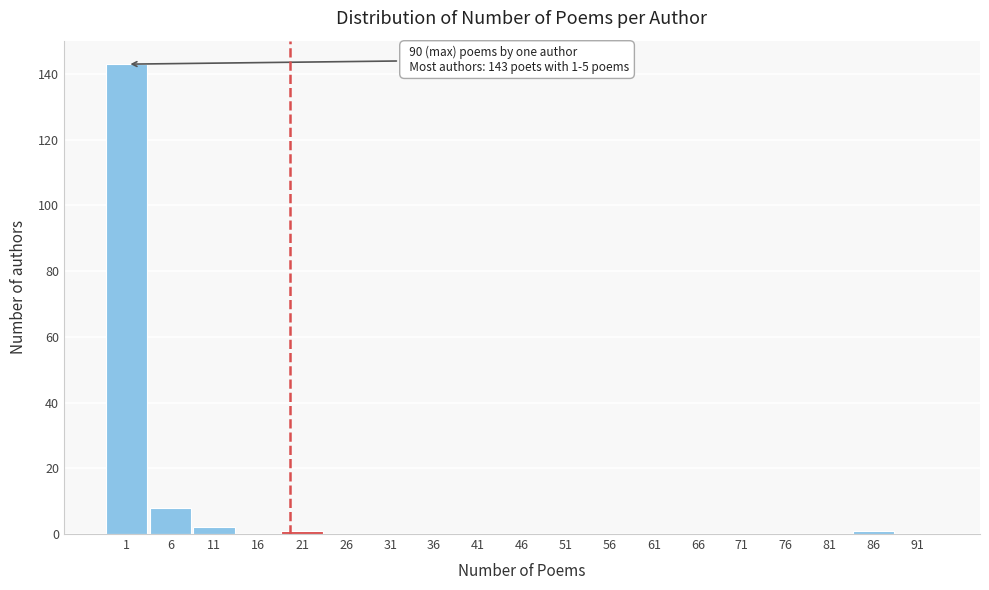

Reading left to right, list all the values displayed in this chart.

1=143	6=8	11=2	16=0	21=1	26=0	31=0	36=0	41=0	46=0	51=0	56=0	61=0	66=0	71=0	76=0	81=0	86=1	91=0